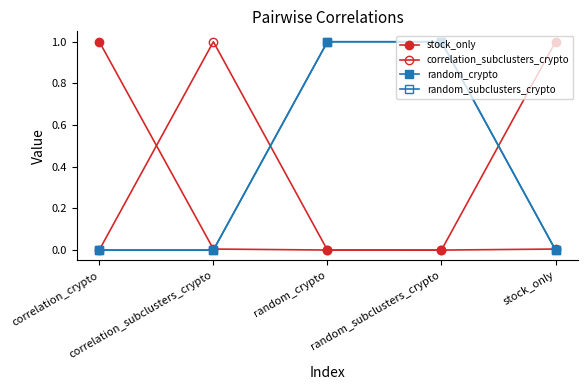

How many interior local peaks does the correlation_subclusters_crypto series have?

1